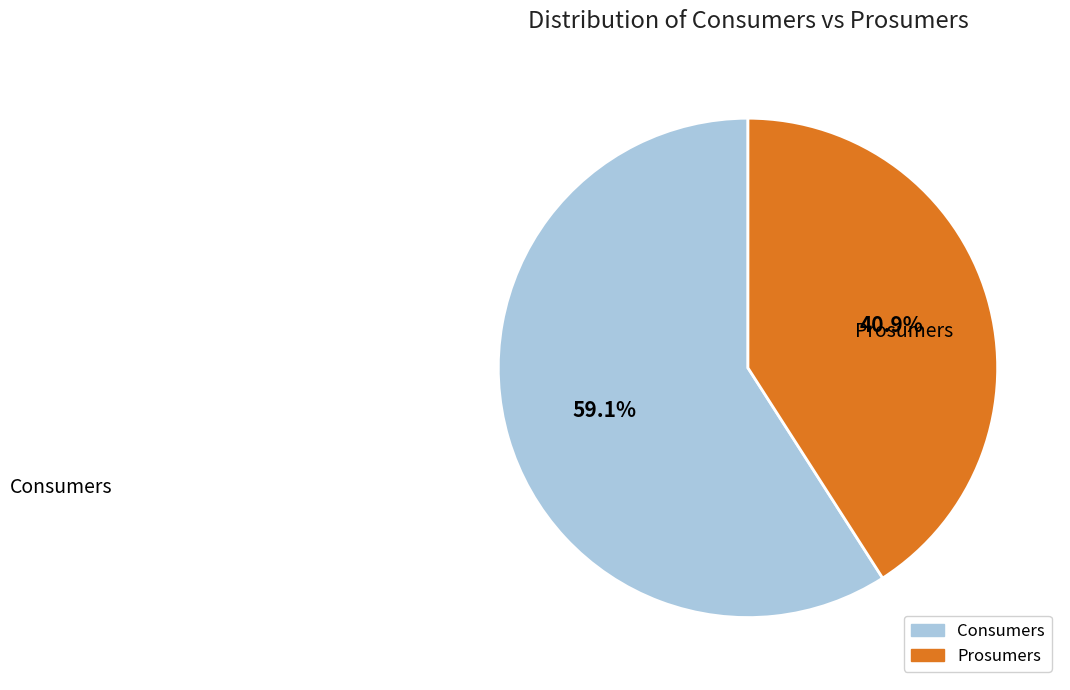

Count the number of slices in the pie.

2